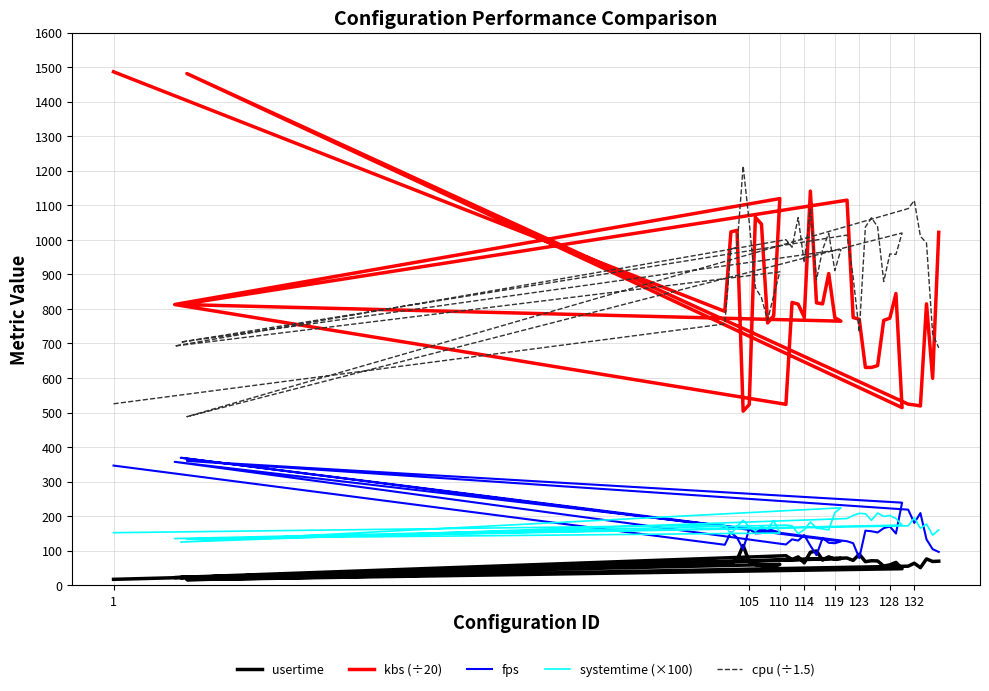

What is the label of the 31st point from the left?

128